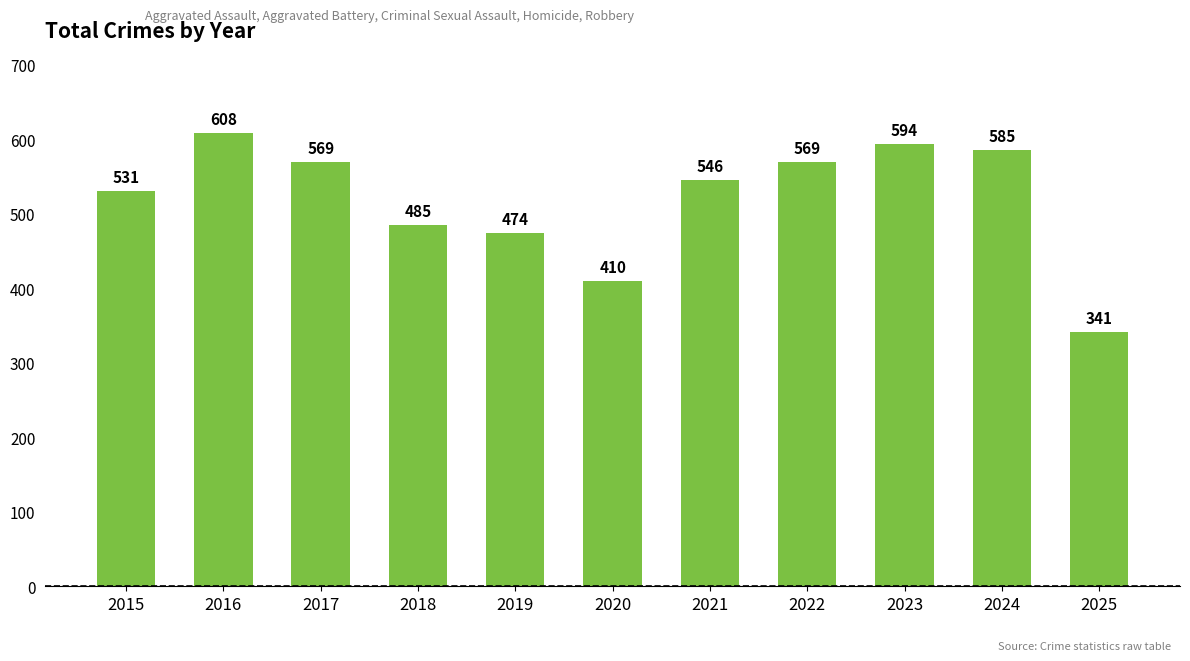

Is it true that the value at 2017 is 569?

True